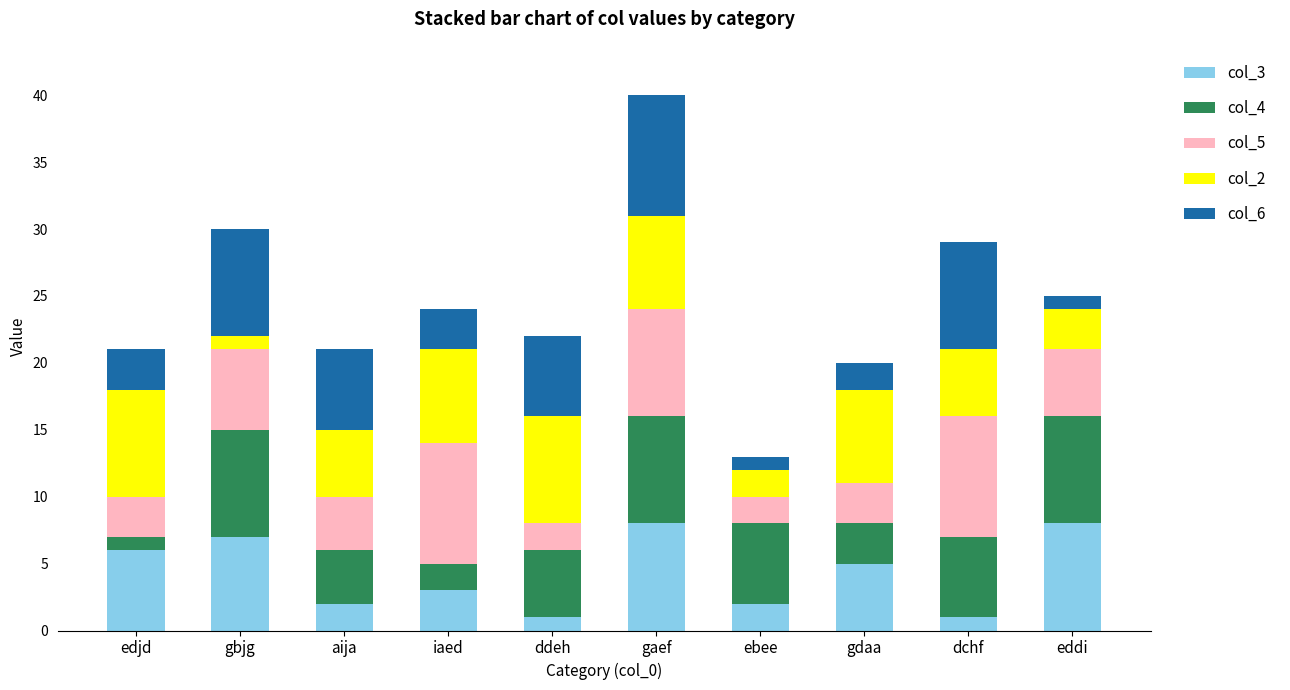

At which category is the sum across all series the highest?

gaef